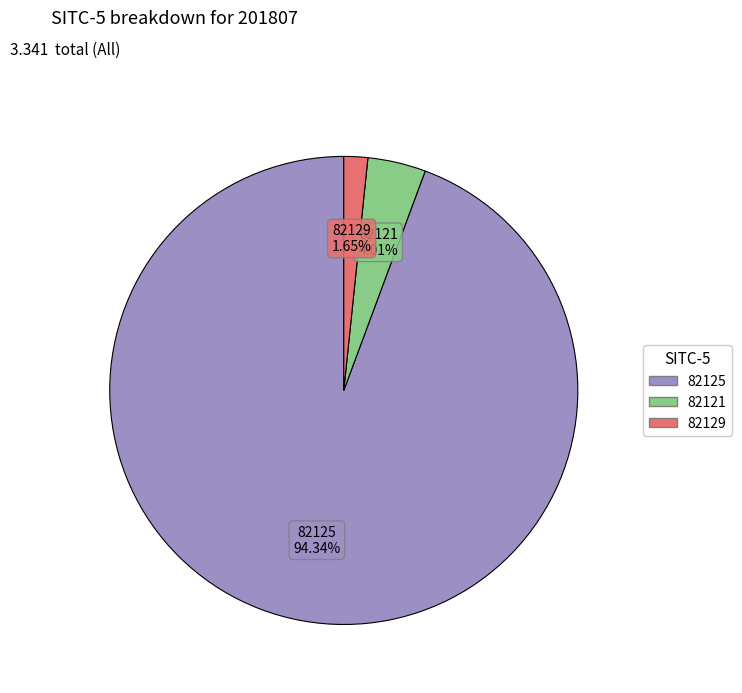

Is there a majority slice in this chart?

Yes